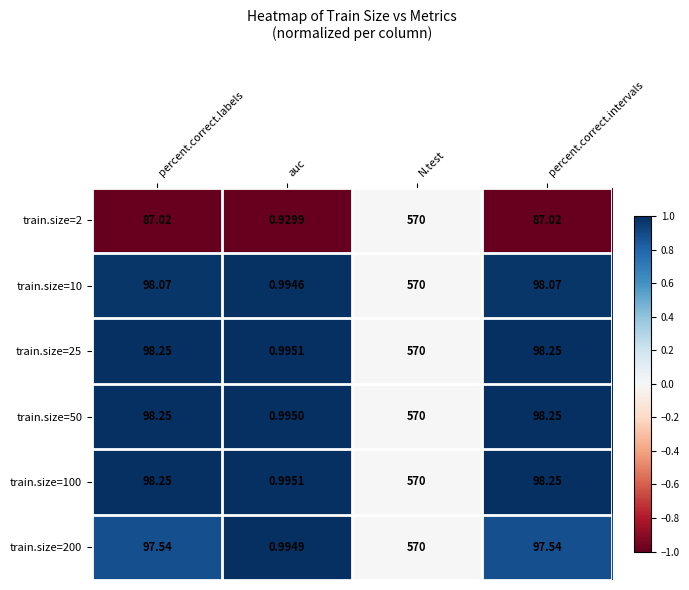

Which series has the widest spread of values?

train.size=2